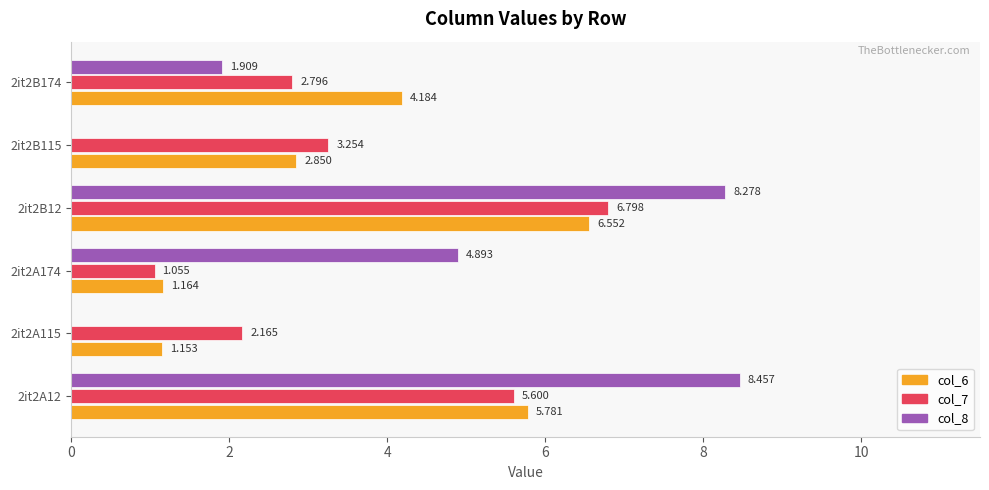

What is the greatest value displayed?

8.5